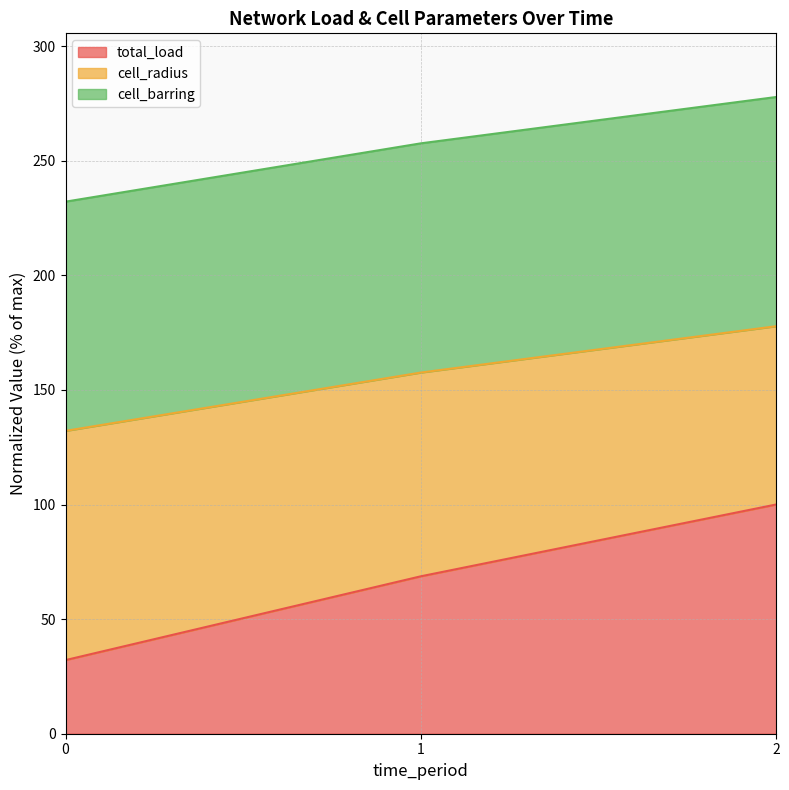

Is it true that cell_radius equals 132.1 at 0?

True